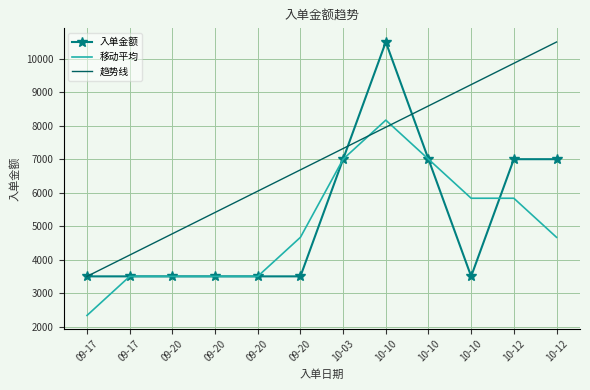

What is the total value across all series at 10-10?

26621.2